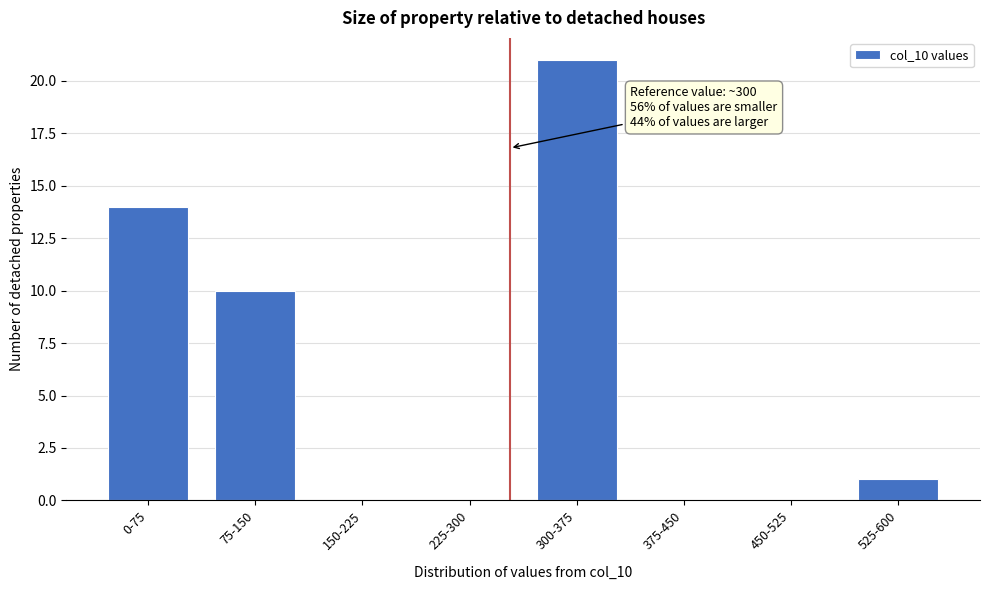

Reading left to right, transcribe all the data shown in this chart.

0-75=14	75-150=10	150-225=0	225-300=0	300-375=21	375-450=0	450-525=0	525-600=1